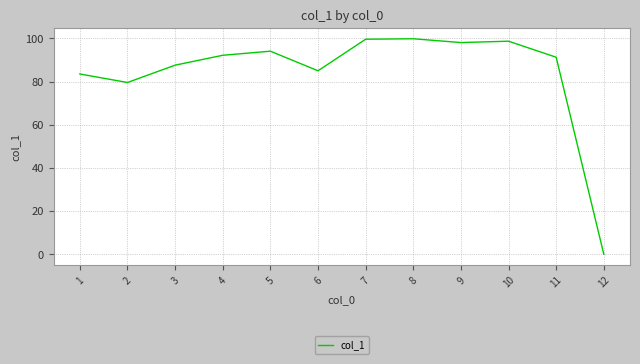

What is the average value?

84.1